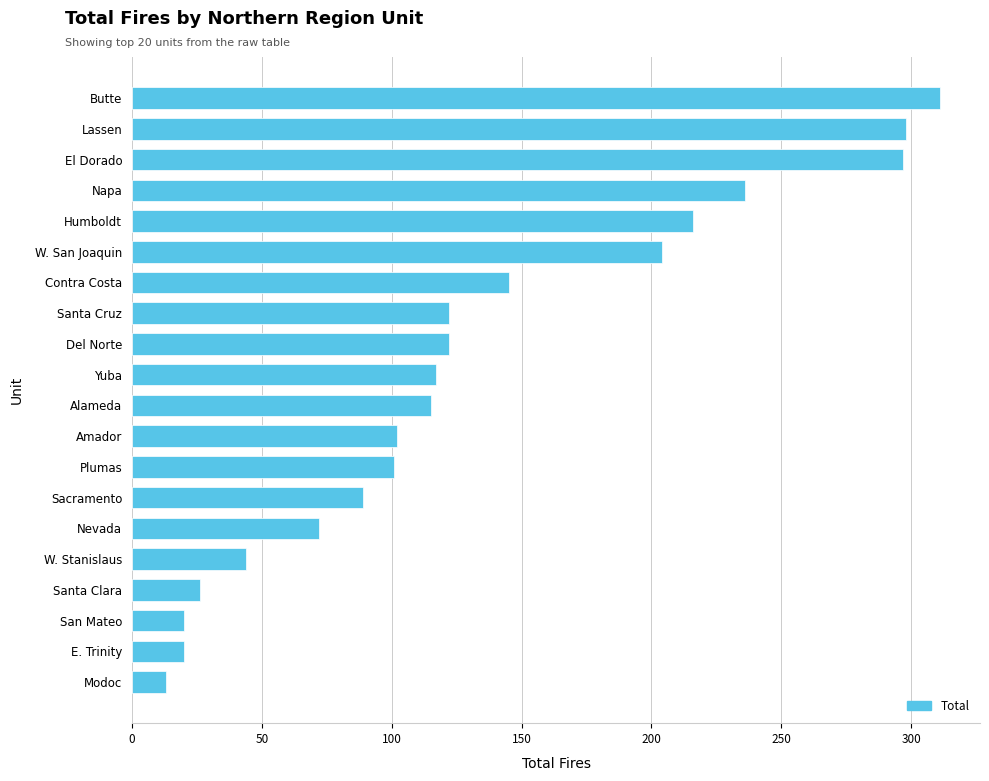

How many data points are less than 117?

10